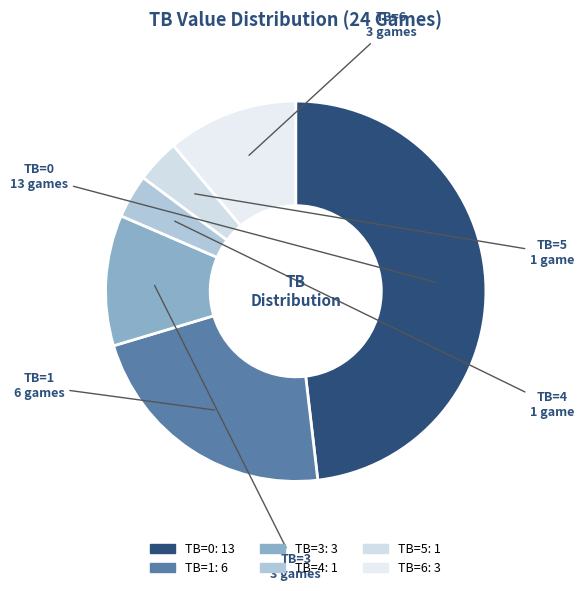

Does TB=6 account for over 50% of the chart?

No